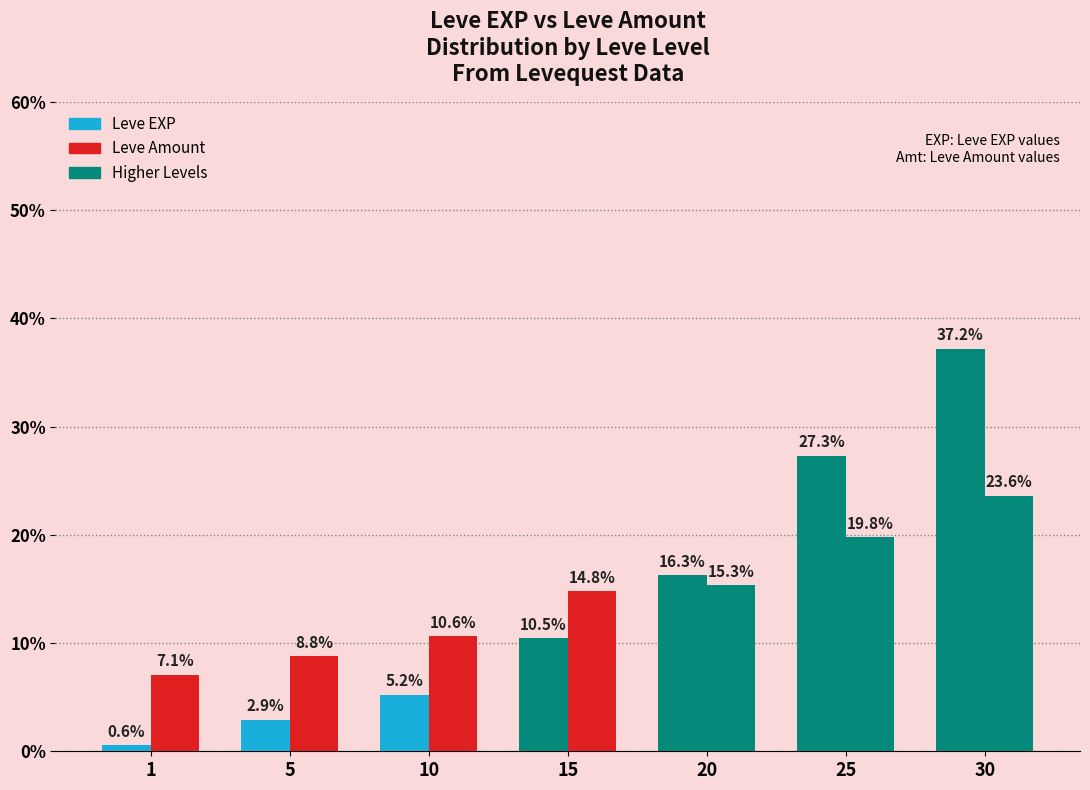

Which label corresponds to the largest value in the chart?

30